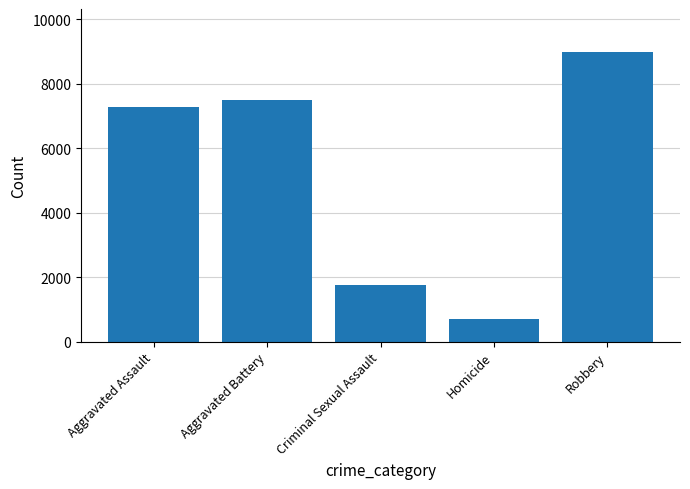

The chart shows a value of 1759 at Criminal Sexual Assault. True or false?

True